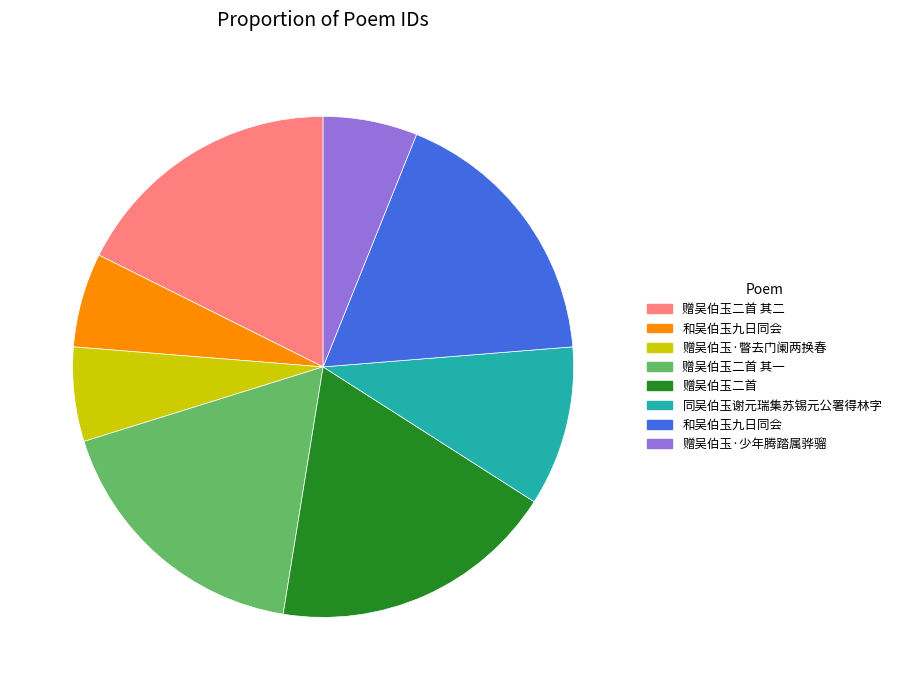

Is there a majority slice in this chart?

No